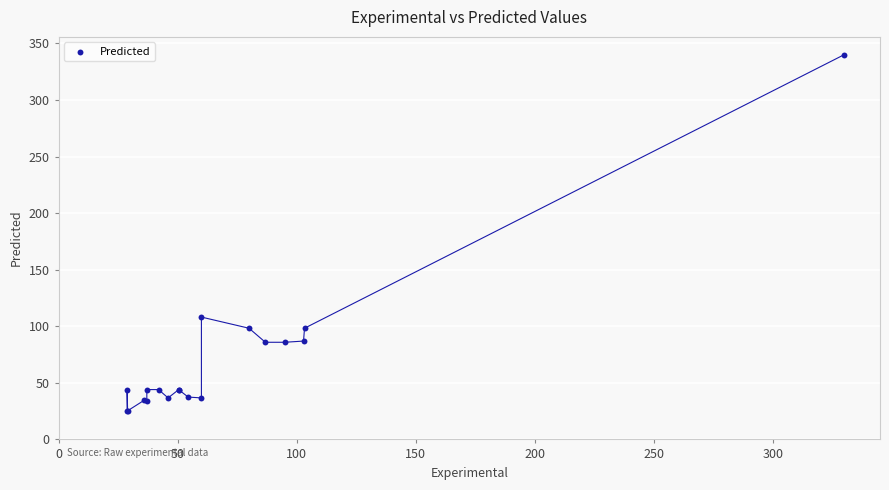

What Y value in the scatter plot is closest to 182?

108.1